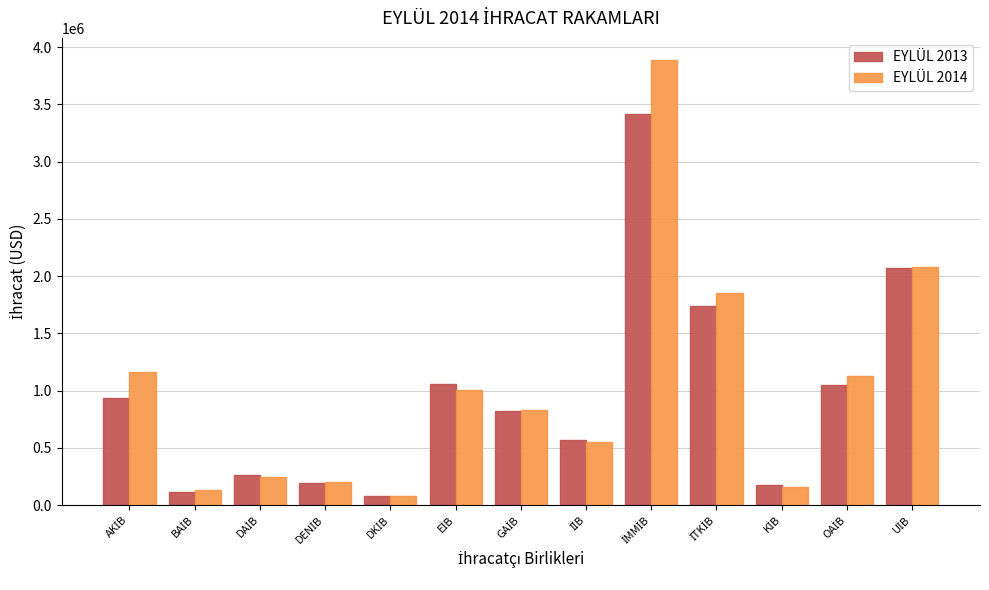

Which series has the largest range (max minus min)?

EYLÜL 2014